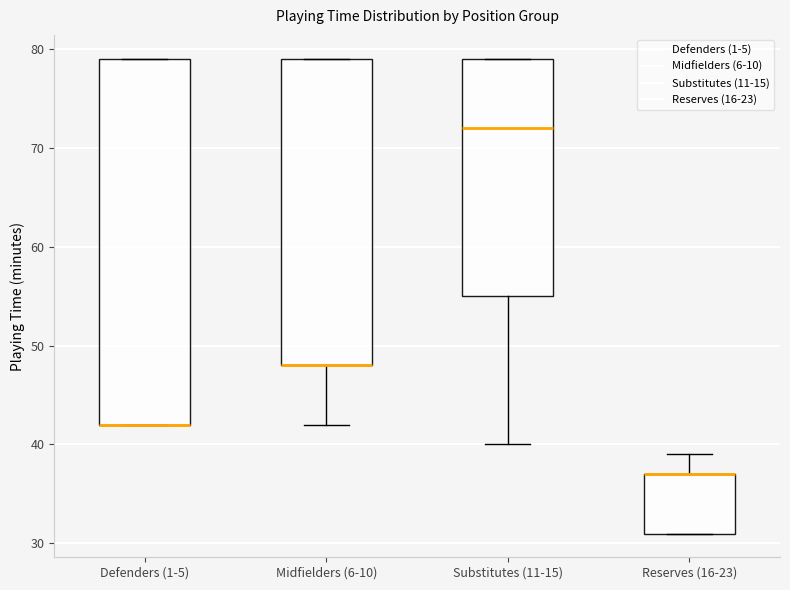

Where does the upper whisker of the box for Reserves (16-23) end on the y-axis? The values are not printed on the chart, so give them approximately, as read against the axis.

39